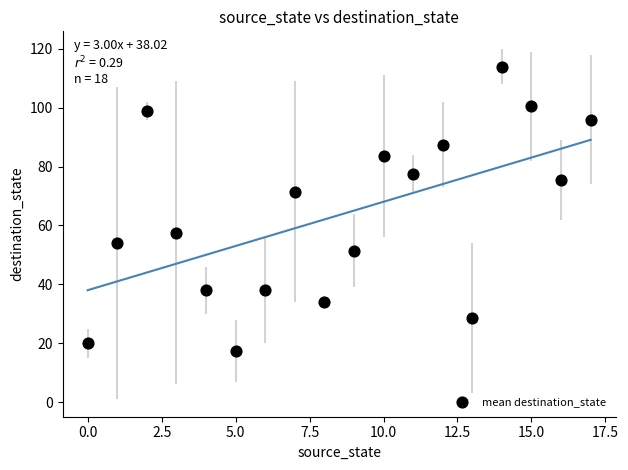

What is the range of Y values (max minus min)?

96.5